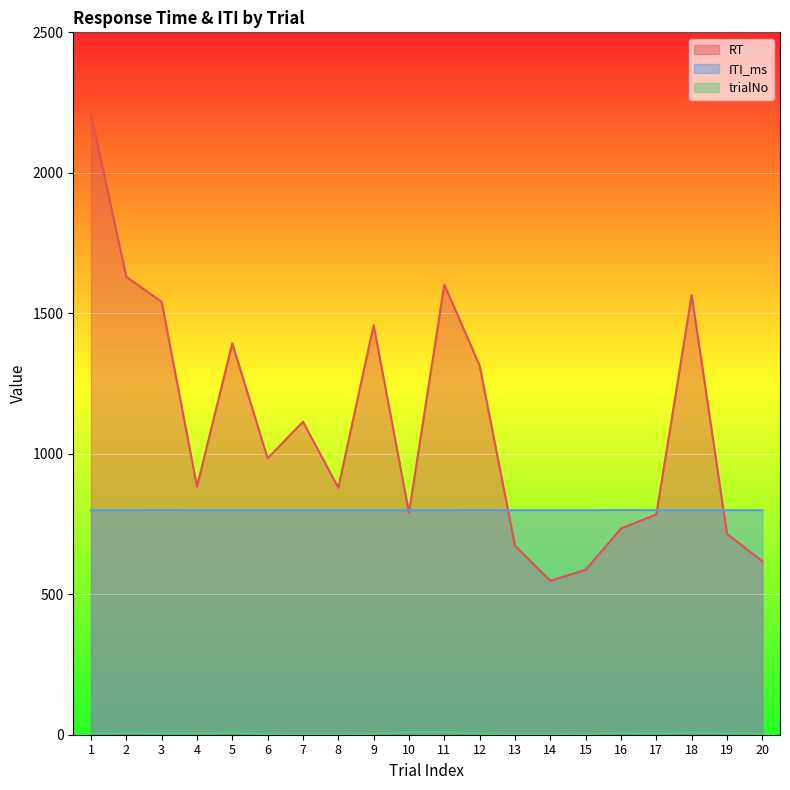

Where is RT nearest to the value 1378?

5